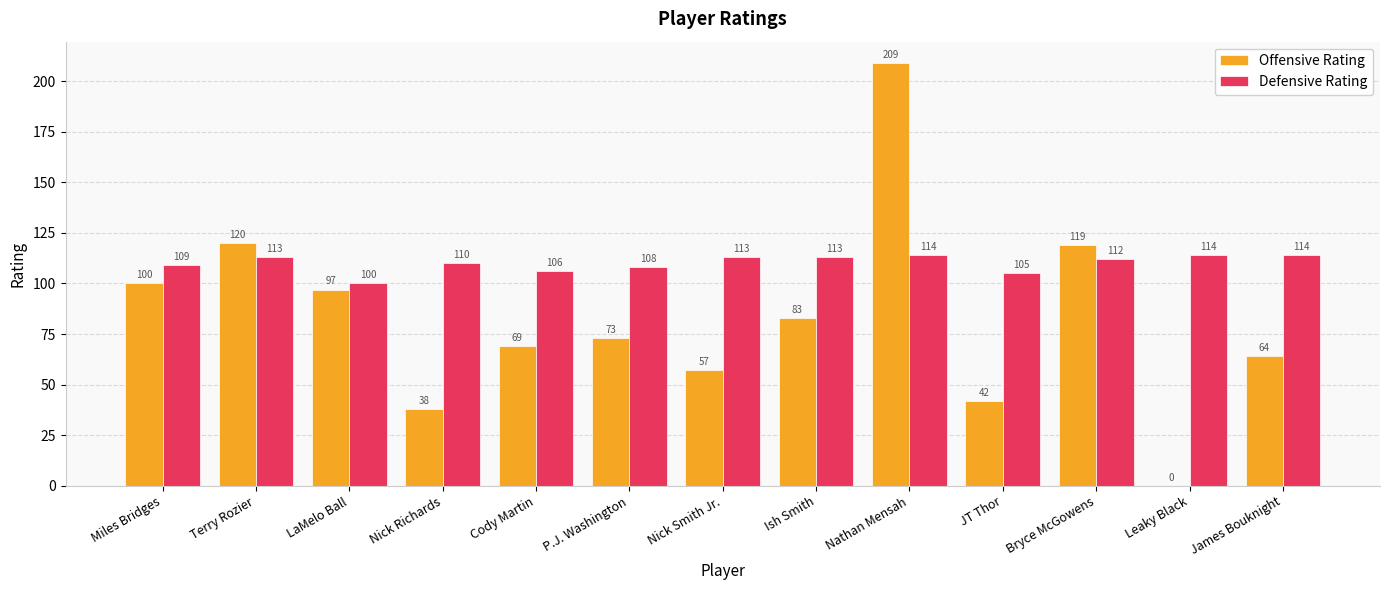

Which series has the widest spread of values?

Offensive Rating